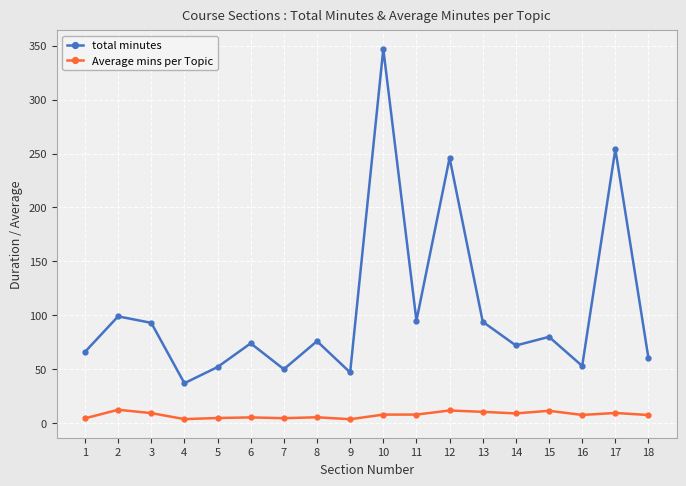

List the series in order of their peak value, lowest first.

Average mins per Topic, total minutes